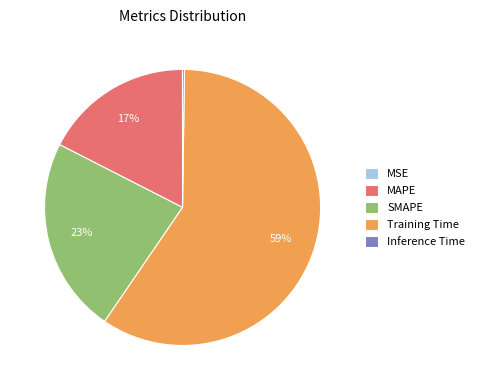

To the nearest percent, what percentage of the pie is SMAPE?

23%